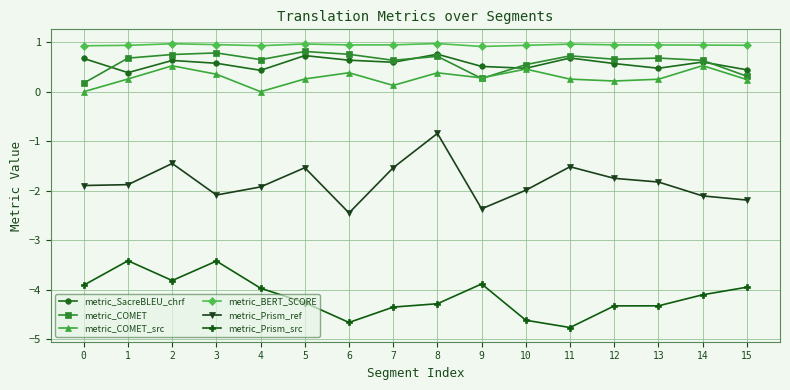

Which series has the largest total across all categories?

metric_BERT_SCORE